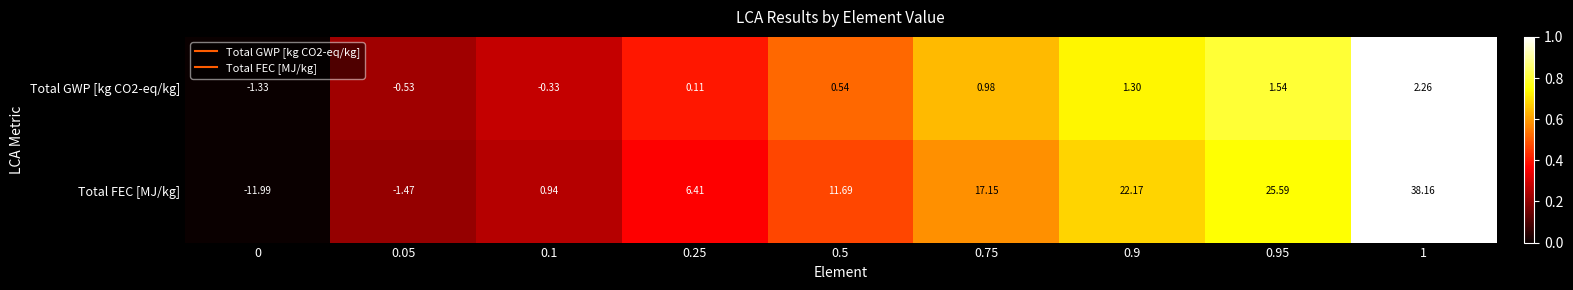

Which series has the widest spread of values?

Total FEC [MJ/kg]